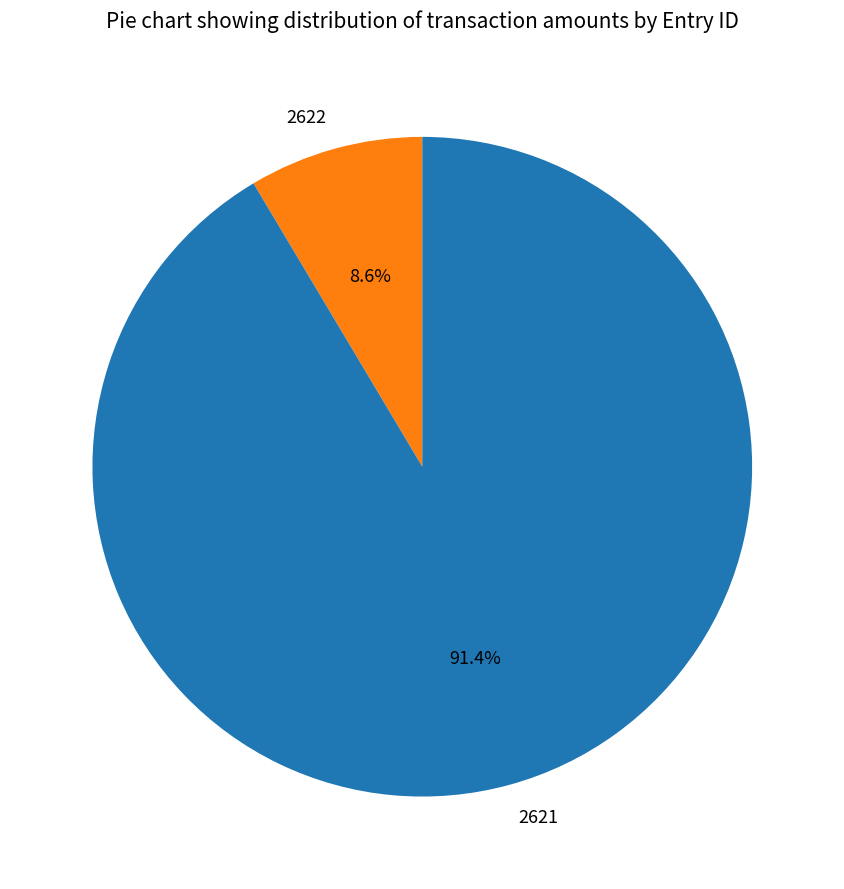

Which category has the smallest portion of the pie?

2622